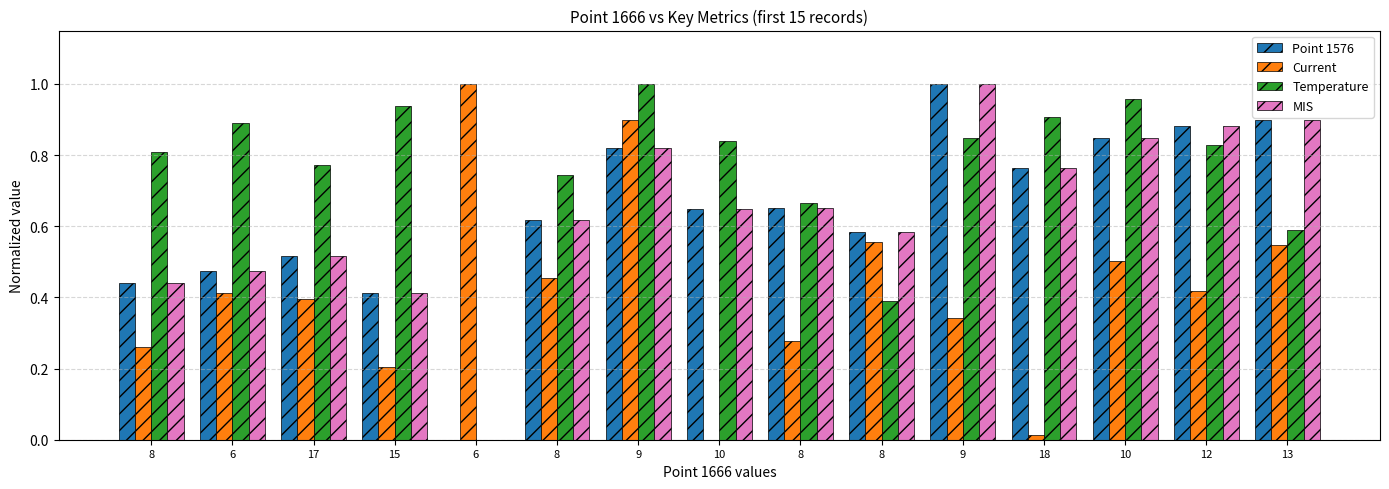

Is the value of MIS at 10 greater than the value of Point 1576 at 15?

Yes